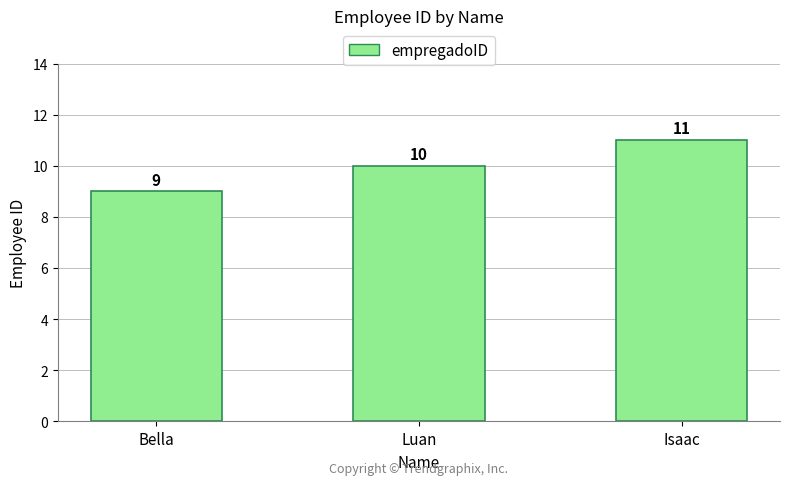

What is the sum of all values?

30